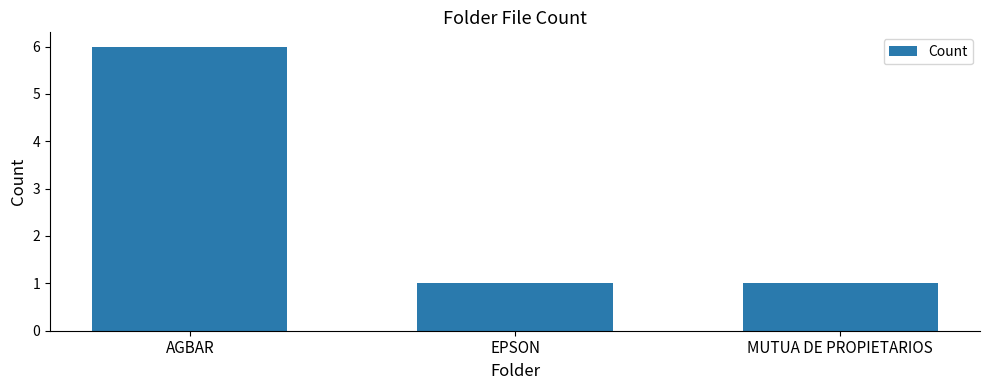

What is the sum of all values?

8